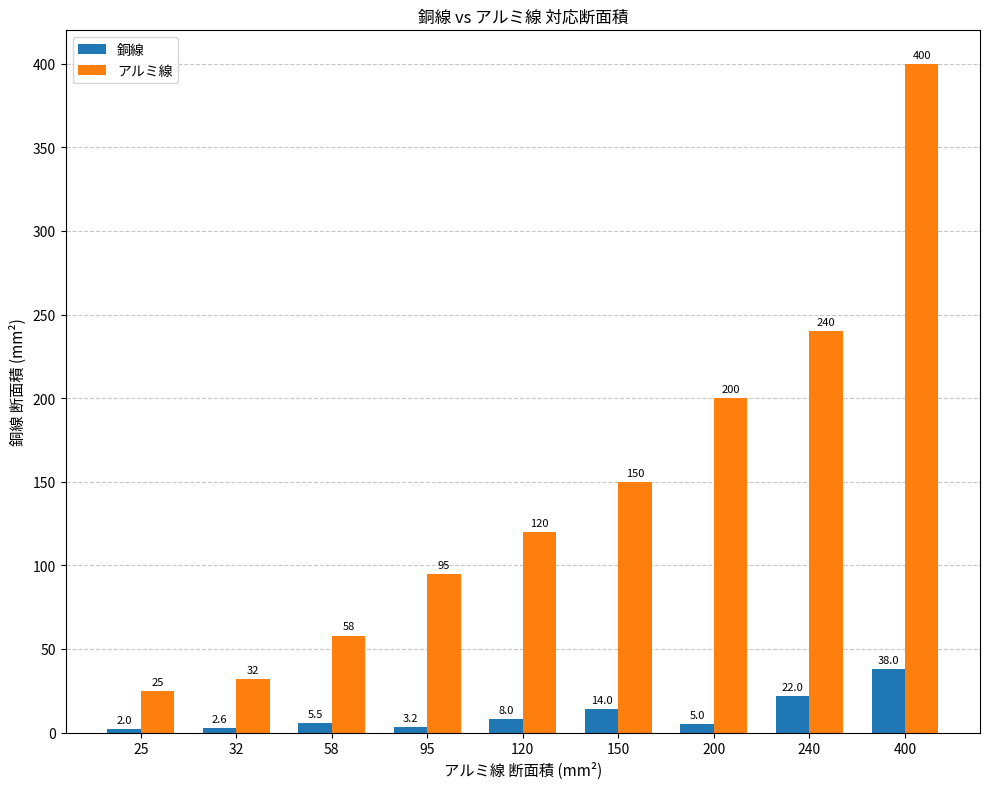

How many groups of bars are there?

9